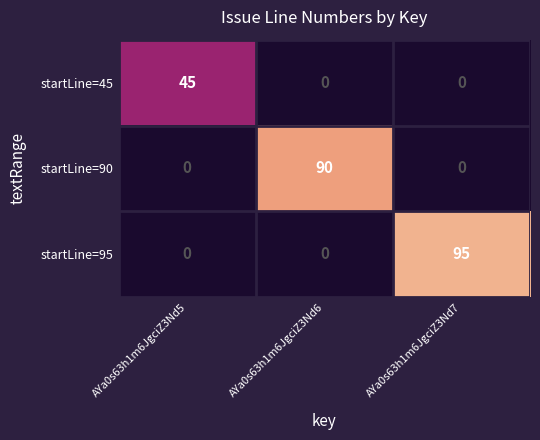

Count the number of categories in the chart.

3